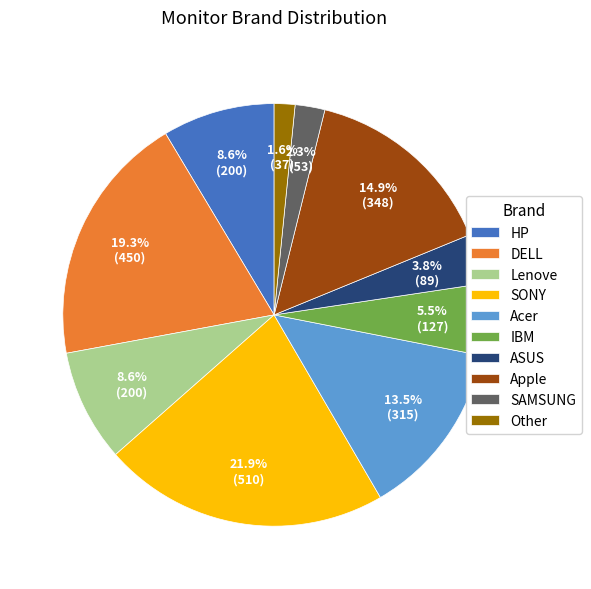

How much of the chart is everything except Acer?

86.5%